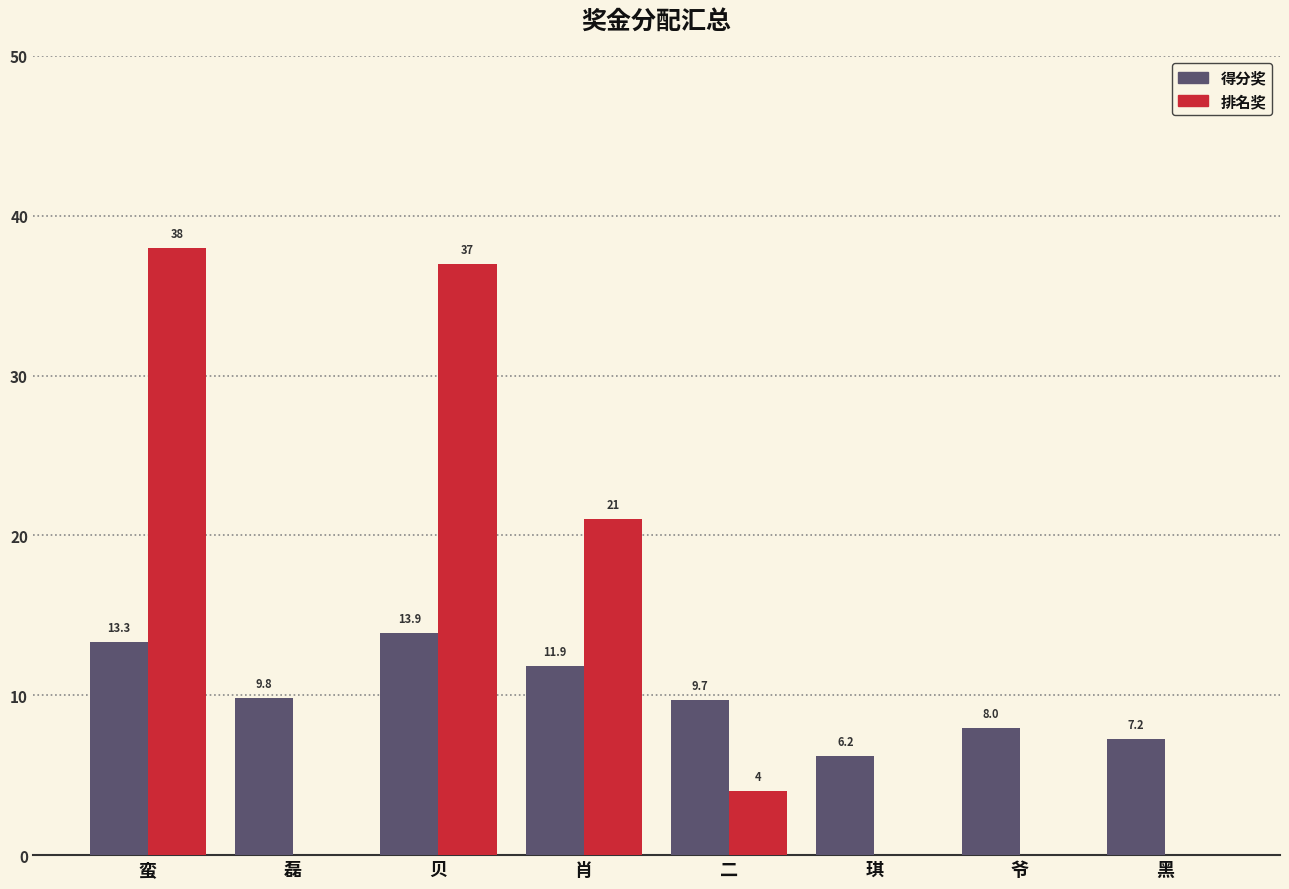

Where is 得分奖 nearest to the value 10?

磊